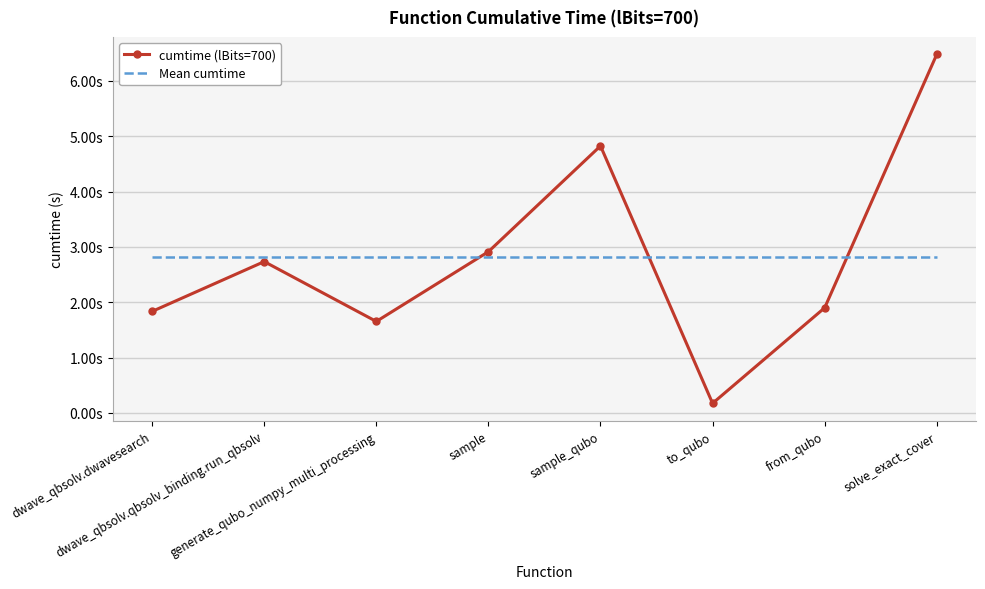

True or false: cumtime (lBits=700) has a value of 1.7 at generate_qubo_numpy_multi_processing.

True